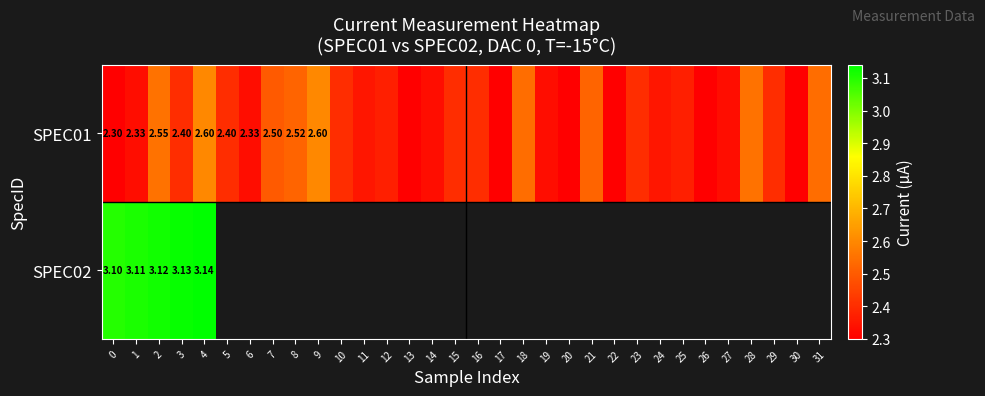

Is the value of SPEC01 at 9 greater than the value of SPEC02 at 0?

No